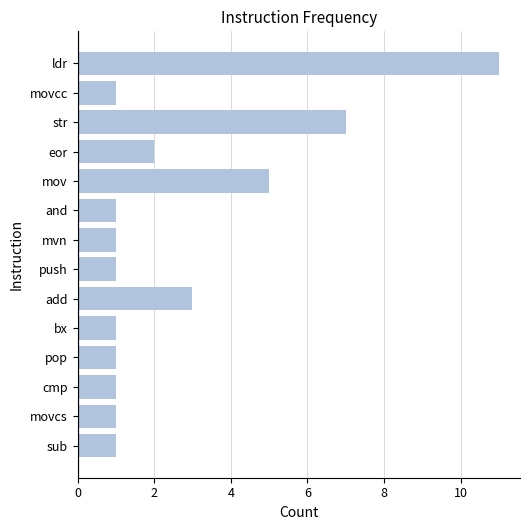

What is the sum of all values?

37